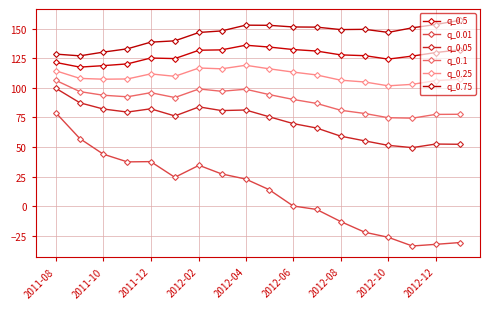

How many distinct data groups are displayed?

6